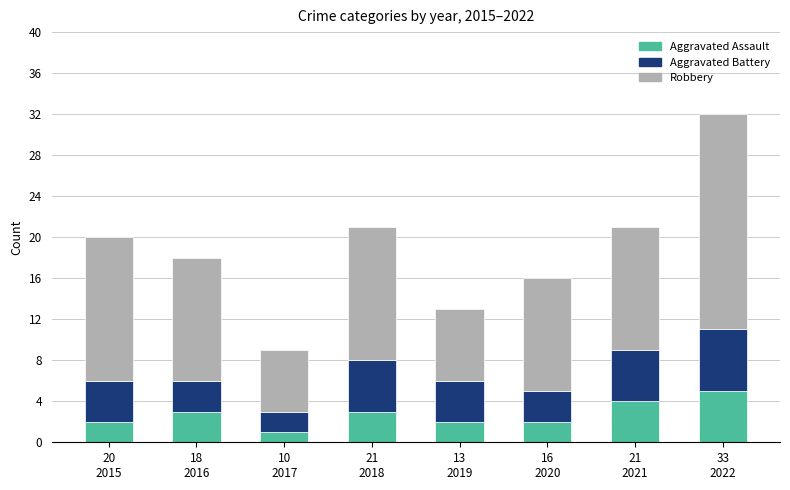

Reading left to right, what are the values for Aggravated Assault?

2	3	1	3	2	2	4	5